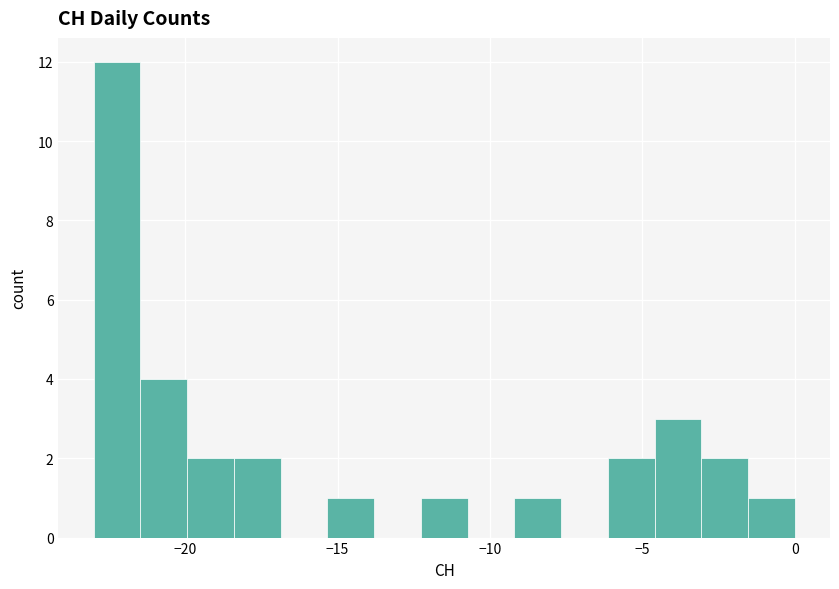

Around what value on the x-axis is the tallest bar? Give the approximate position of its centre, as read against the axis.

-22.0